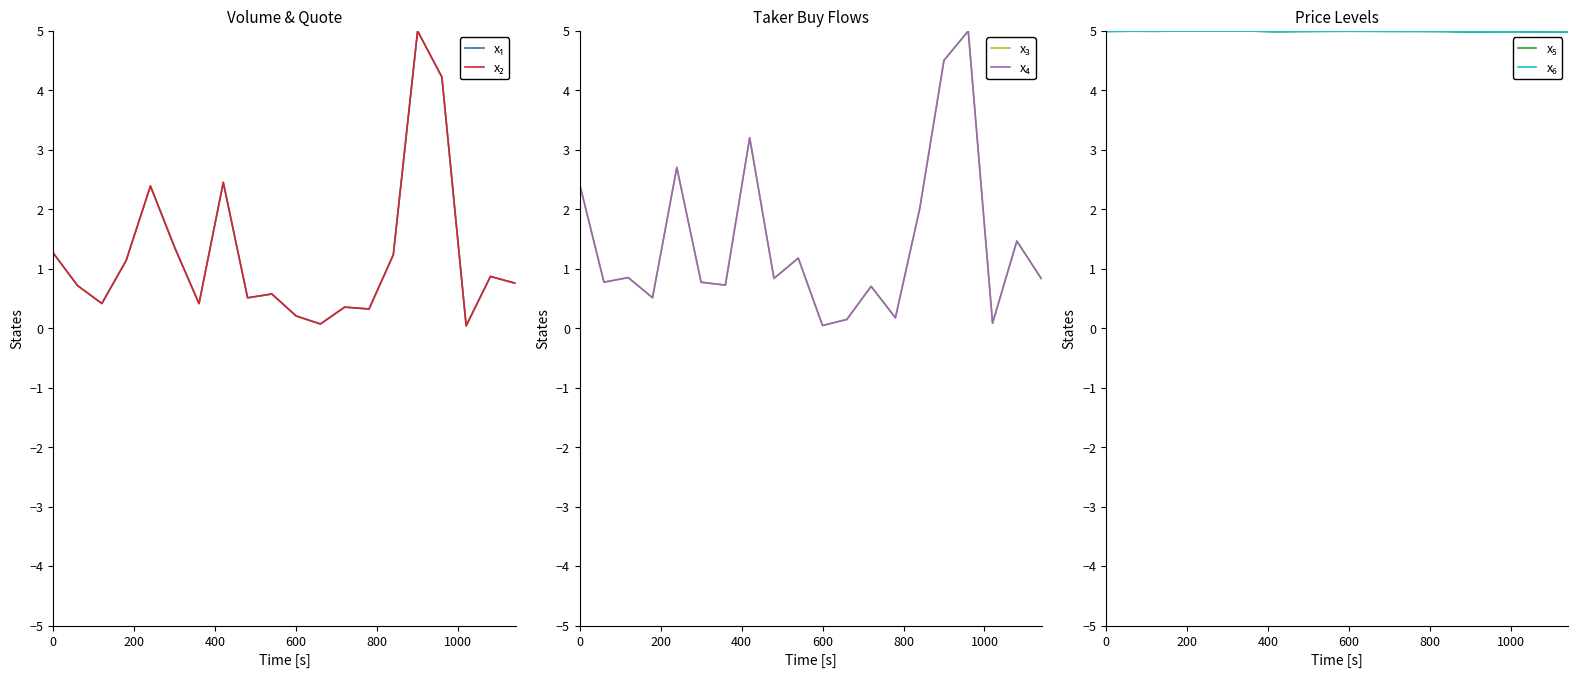

What position from the left is 800?

5